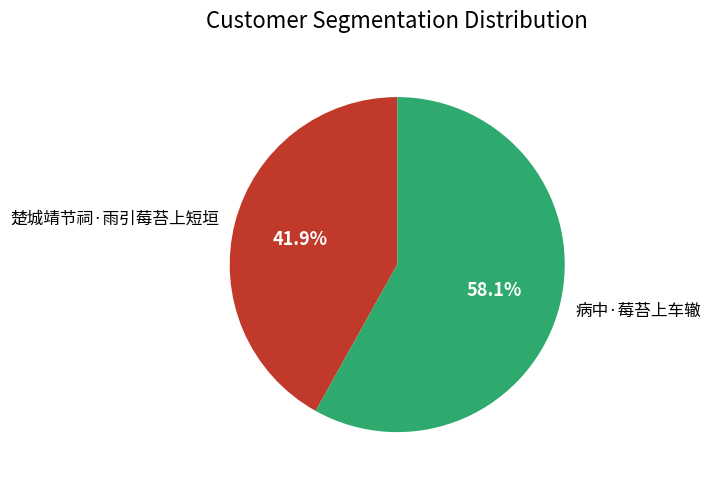

Does 病中·莓苔上车辙 account for over 50% of the chart?

Yes